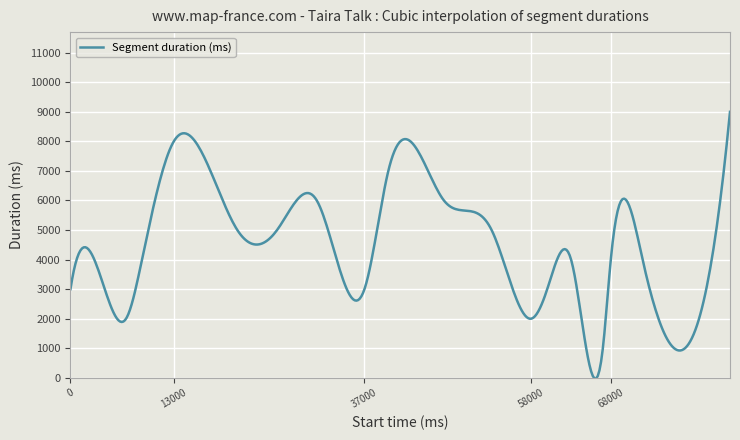

How many distinct data groups are displayed?

1